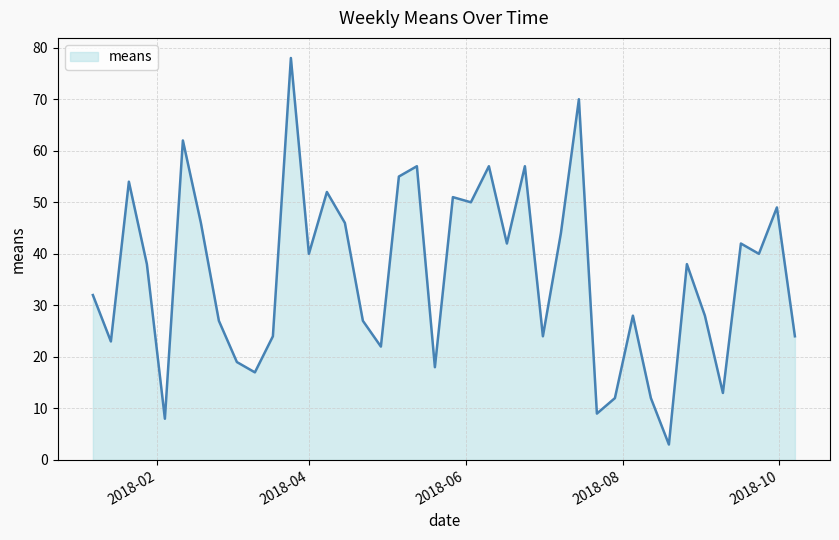

What is the difference between the maximum and minimum values?

75